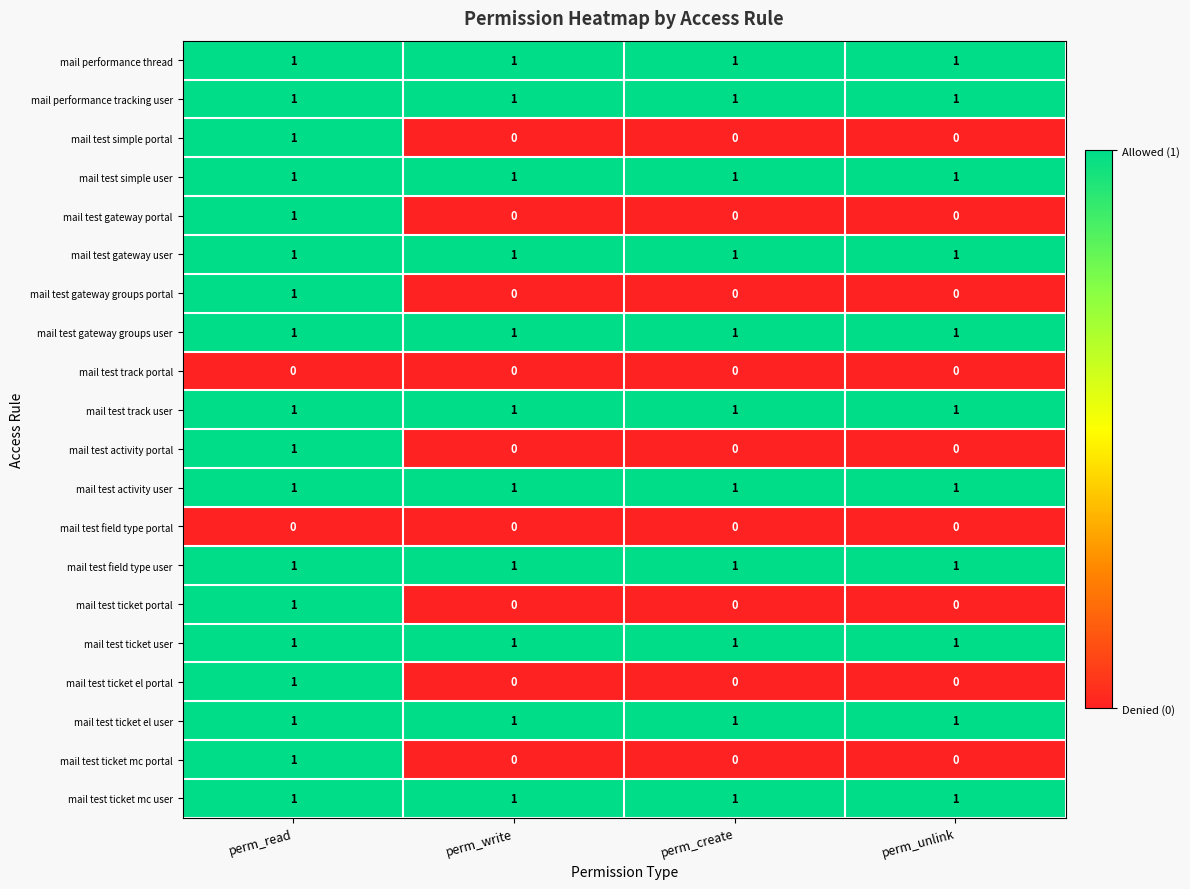

Count the mail test gateway portal values in the range 0 to 1.

4